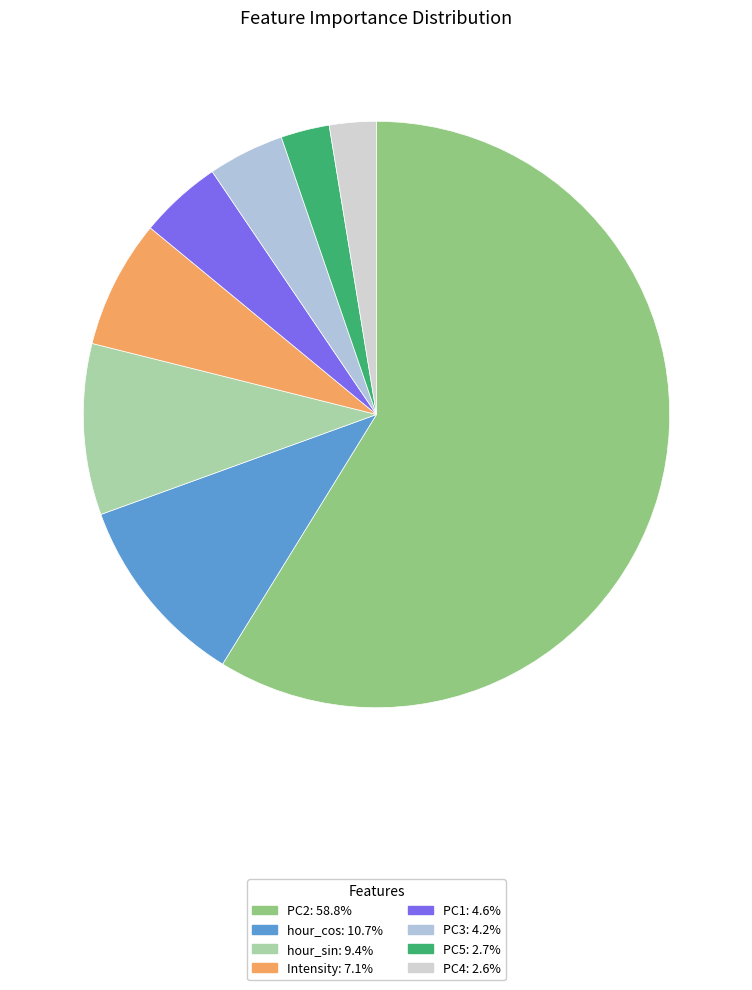

Is it true that hour_cos is 1% of the pie?

False